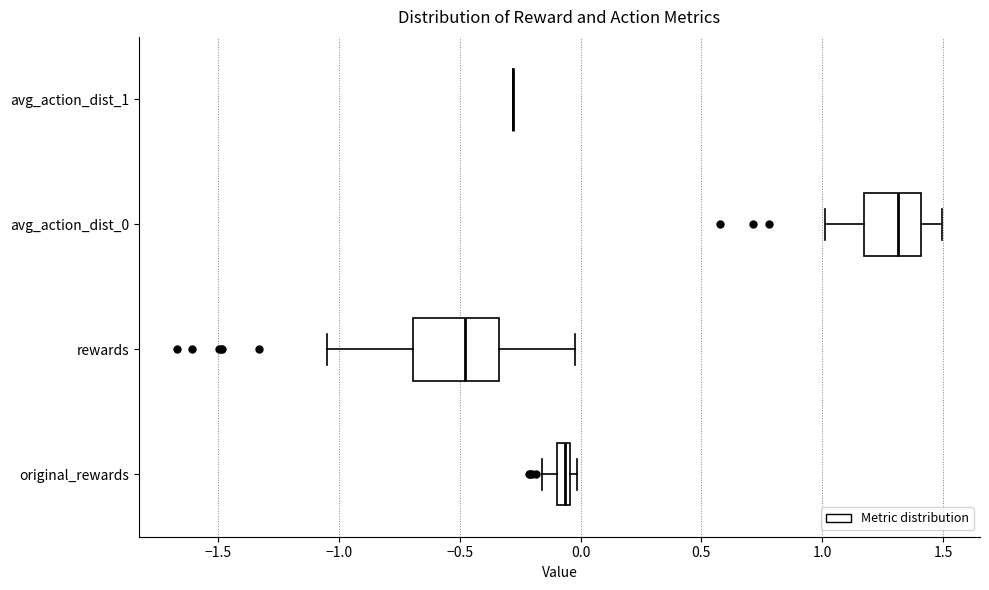

Which box is the widest, from its left edge to its right edge?

rewards